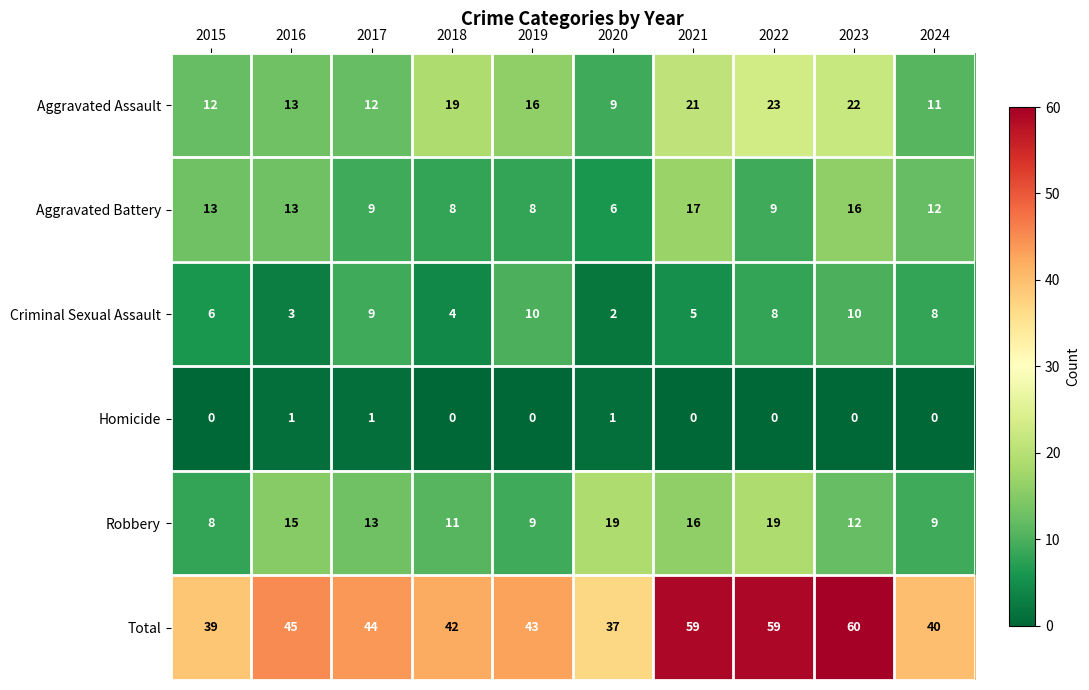

Where is Aggravated Battery nearest to the value 11?

2024